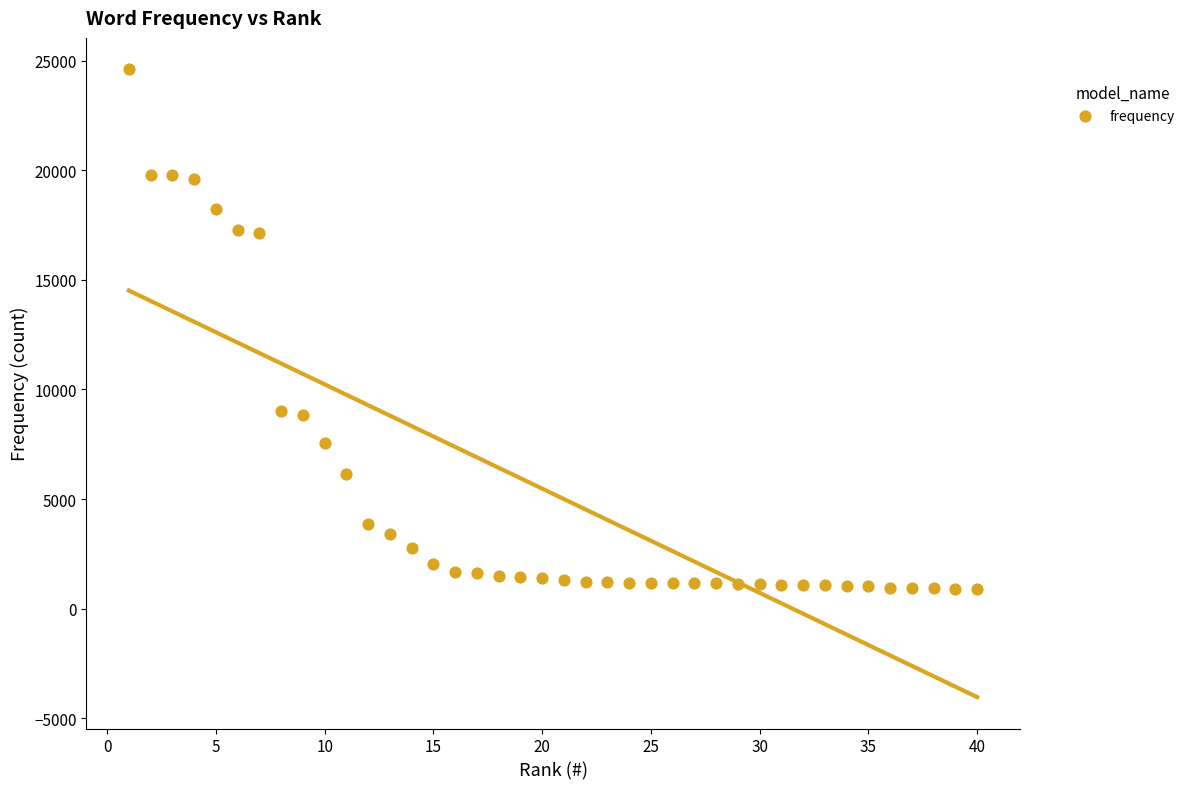

What is the range of Y values (max minus min)?

23696